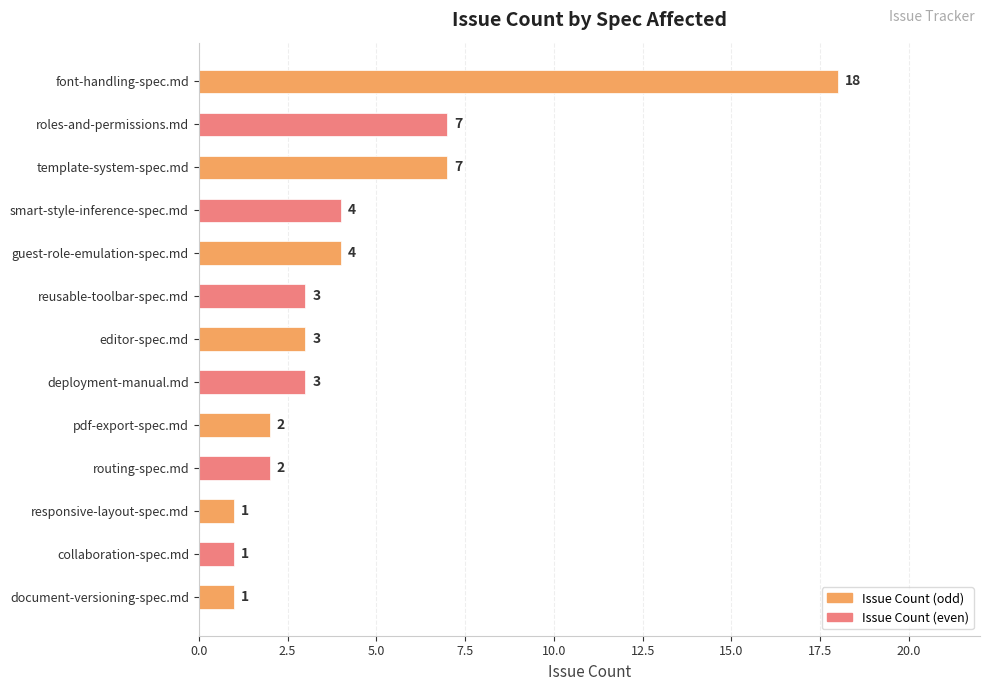

At which category does the chart reach its peak across all series?

font-handling-spec.md